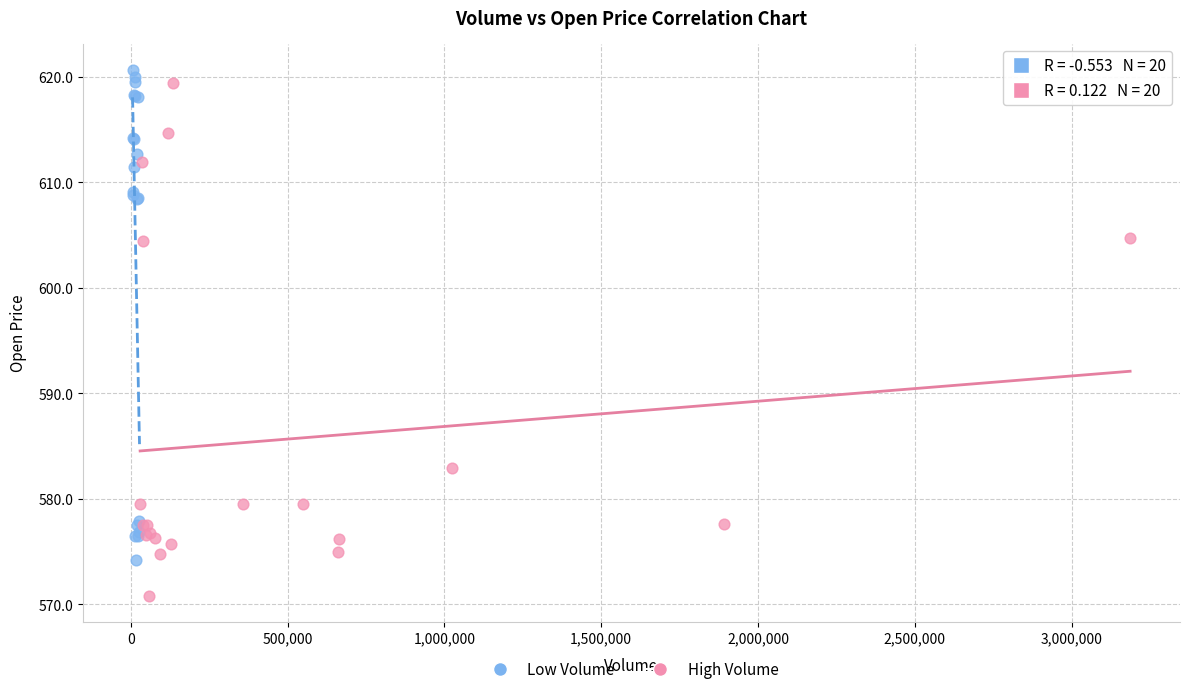

Which series contains the lowest Y value?

High Volume